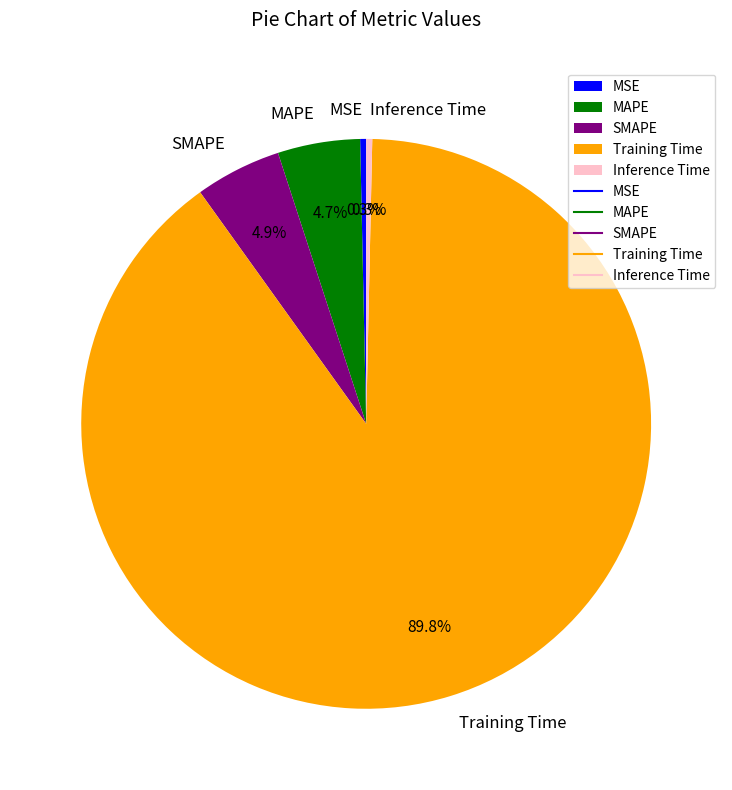

To the nearest percent, what is the average slice percentage?

20%